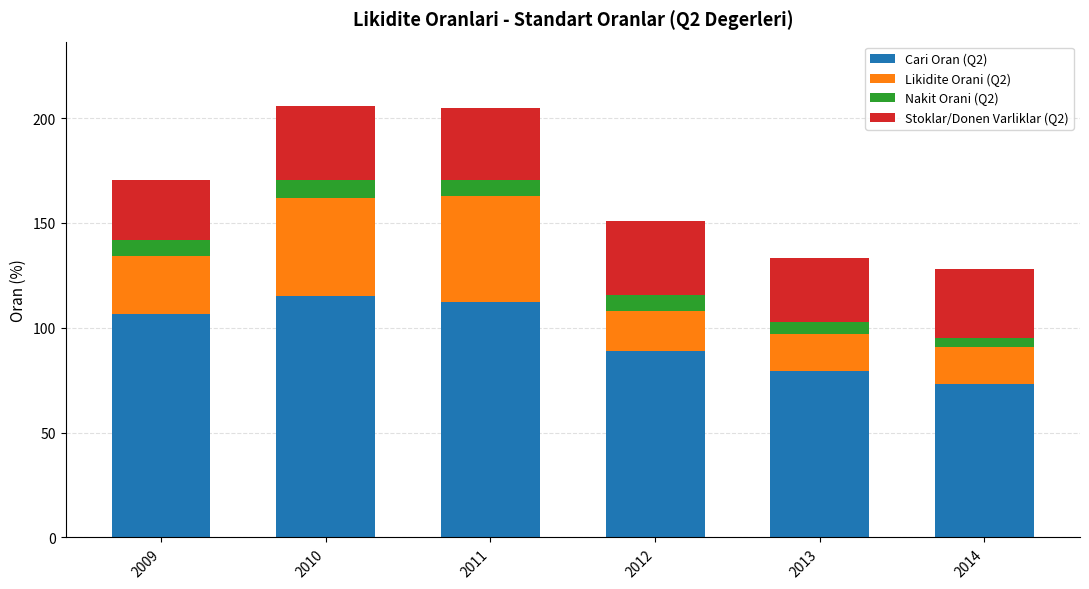

What is the lowest value of the Cari Oran (Q2) series?

73.3